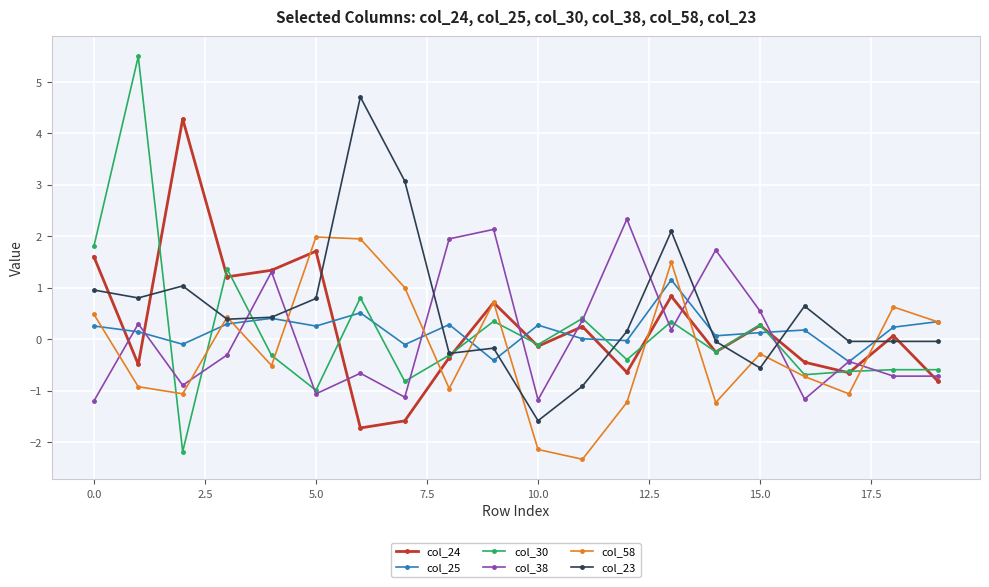

What is the maximum value shown in the chart?

5.5